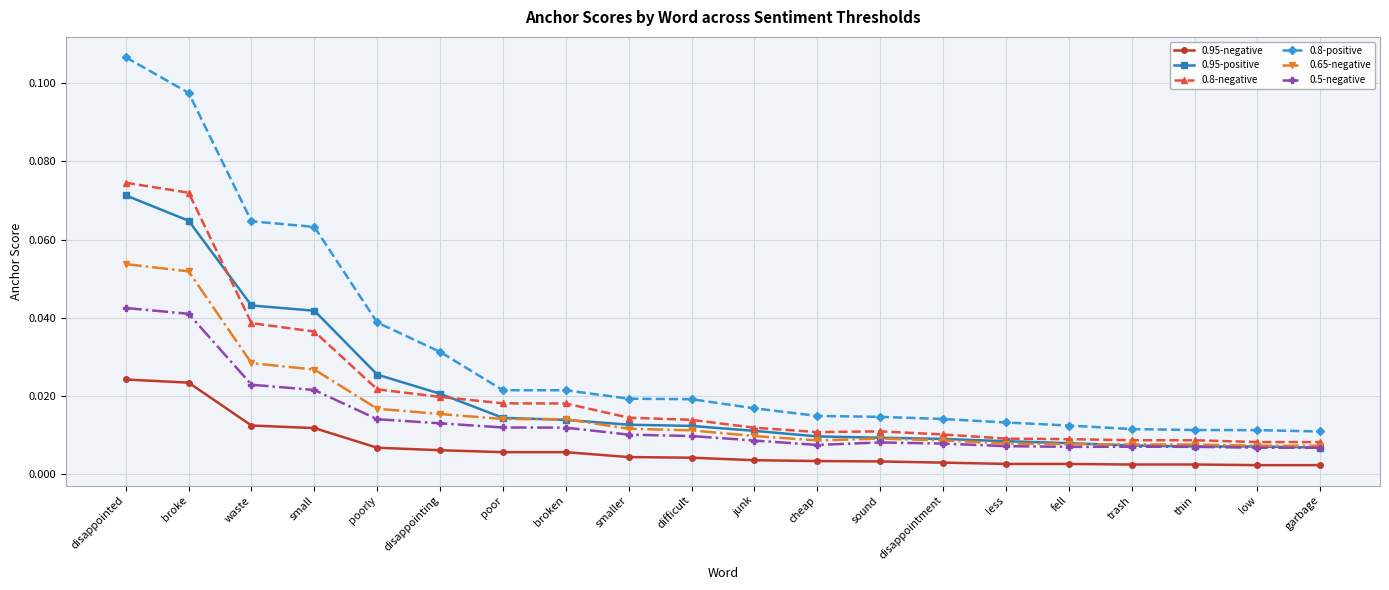

Which category has the highest value in the 0.8-negative series?

disappointed